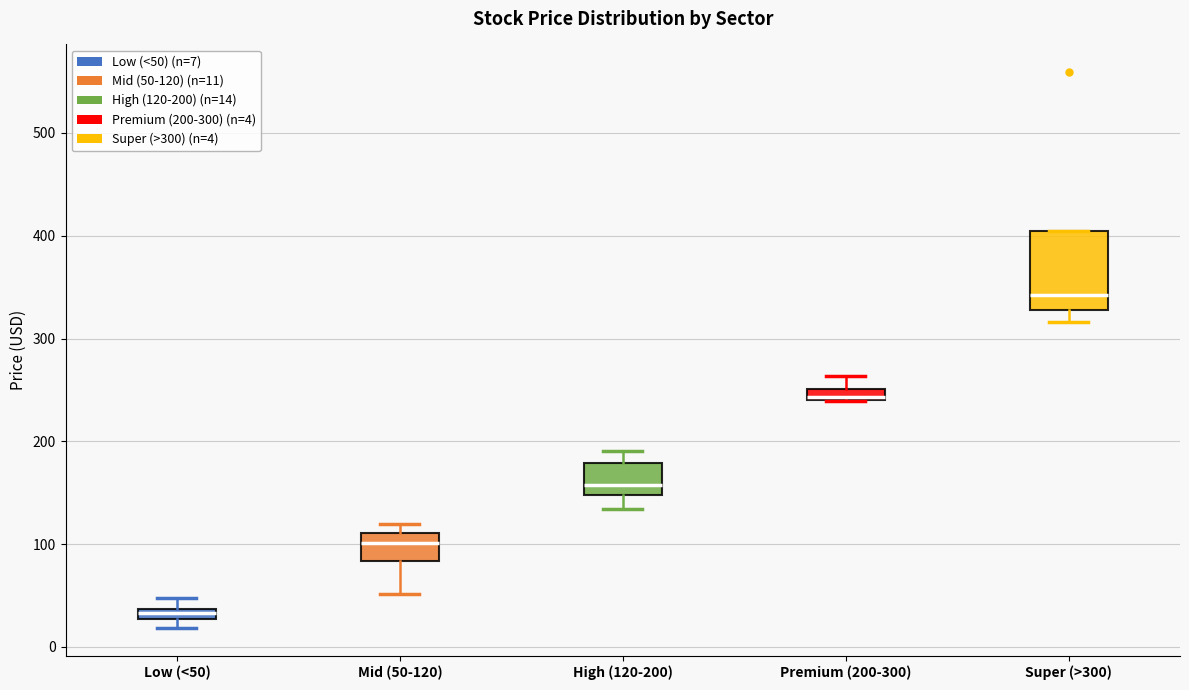

Which box is the tallest, from its lower edge to its upper edge?

Super (>300)